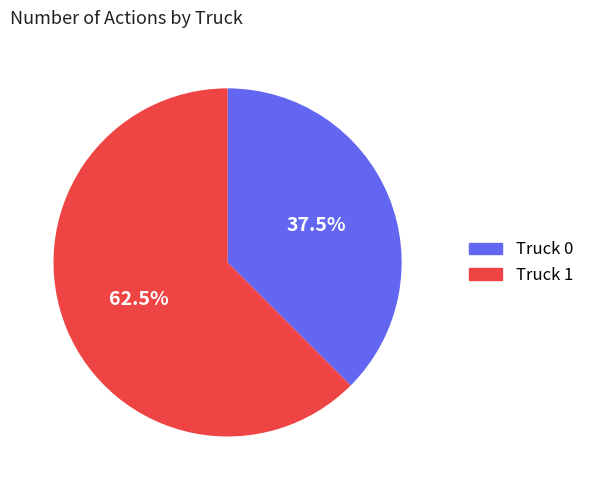

How many segments does this pie chart have?

2